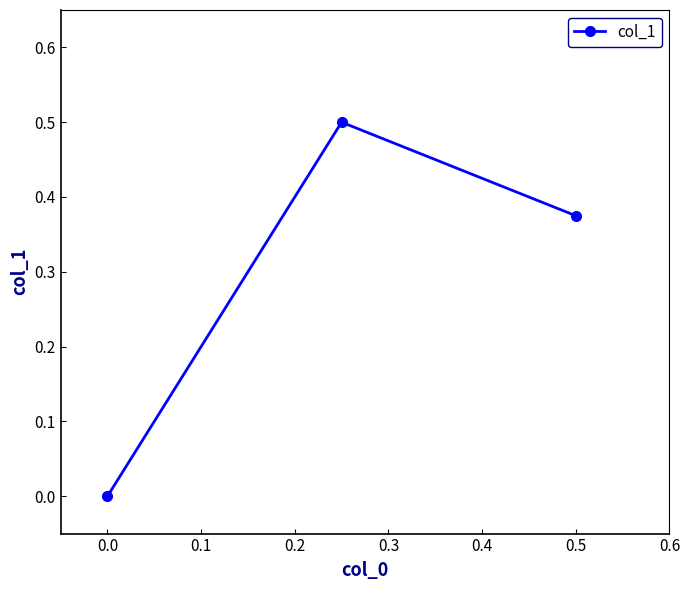

What is the greatest value displayed?

0.5